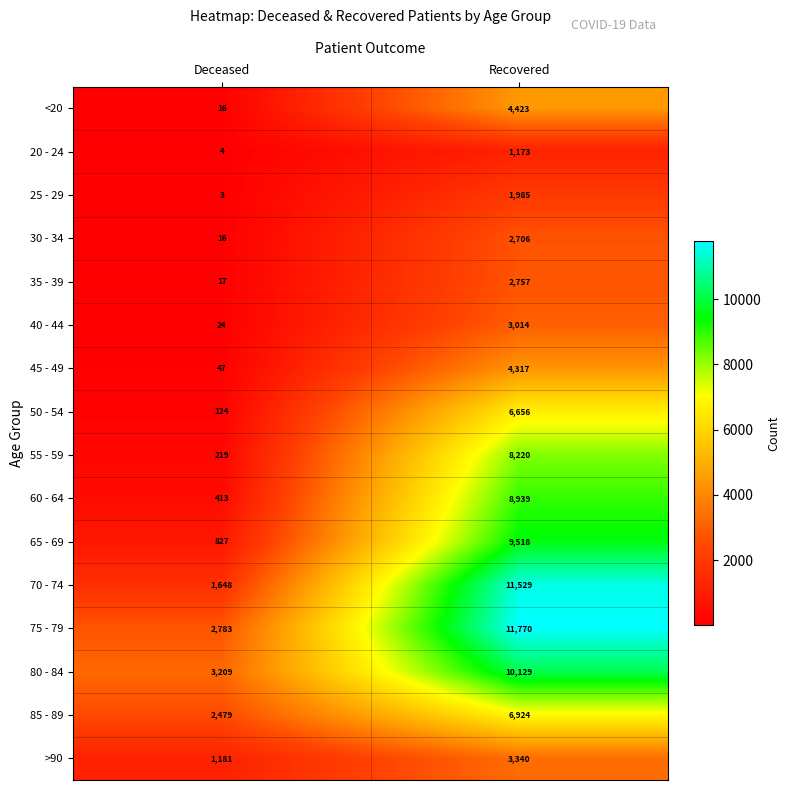

At Recovered, list the series in order from largest to smallest.

75 - 79, 70 - 74, 80 - 84, 65 - 69, 60 - 64, 55 - 59, 85 - 89, 50 - 54, <20, 45 - 49, >90, 40 - 44, 35 - 39, 30 - 34, 25 - 29, 20 - 24